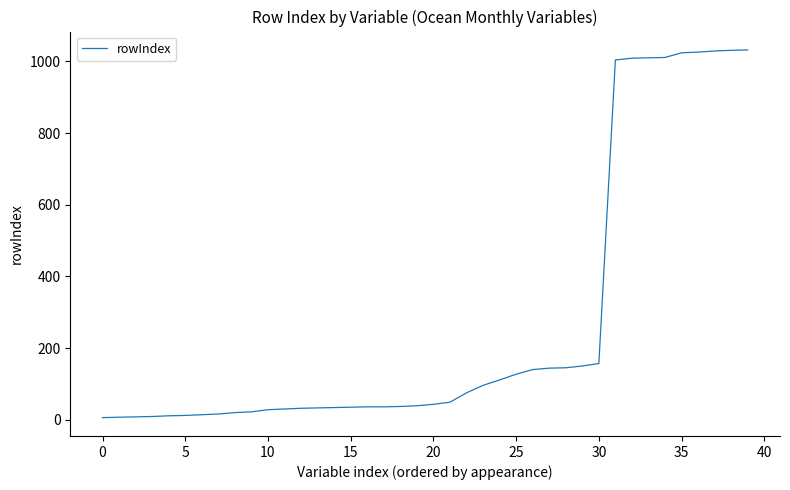

What is the difference between the maximum and minimum values?

1026